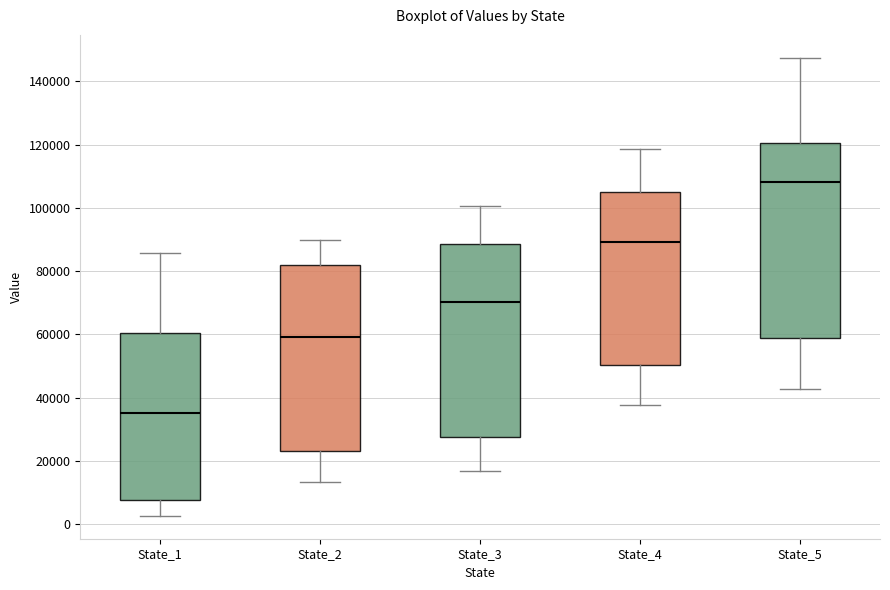

Where is the lower edge of the box for State_5 on the y-axis? The values are not printed on the chart, so give them approximately, as read against the axis.

58000